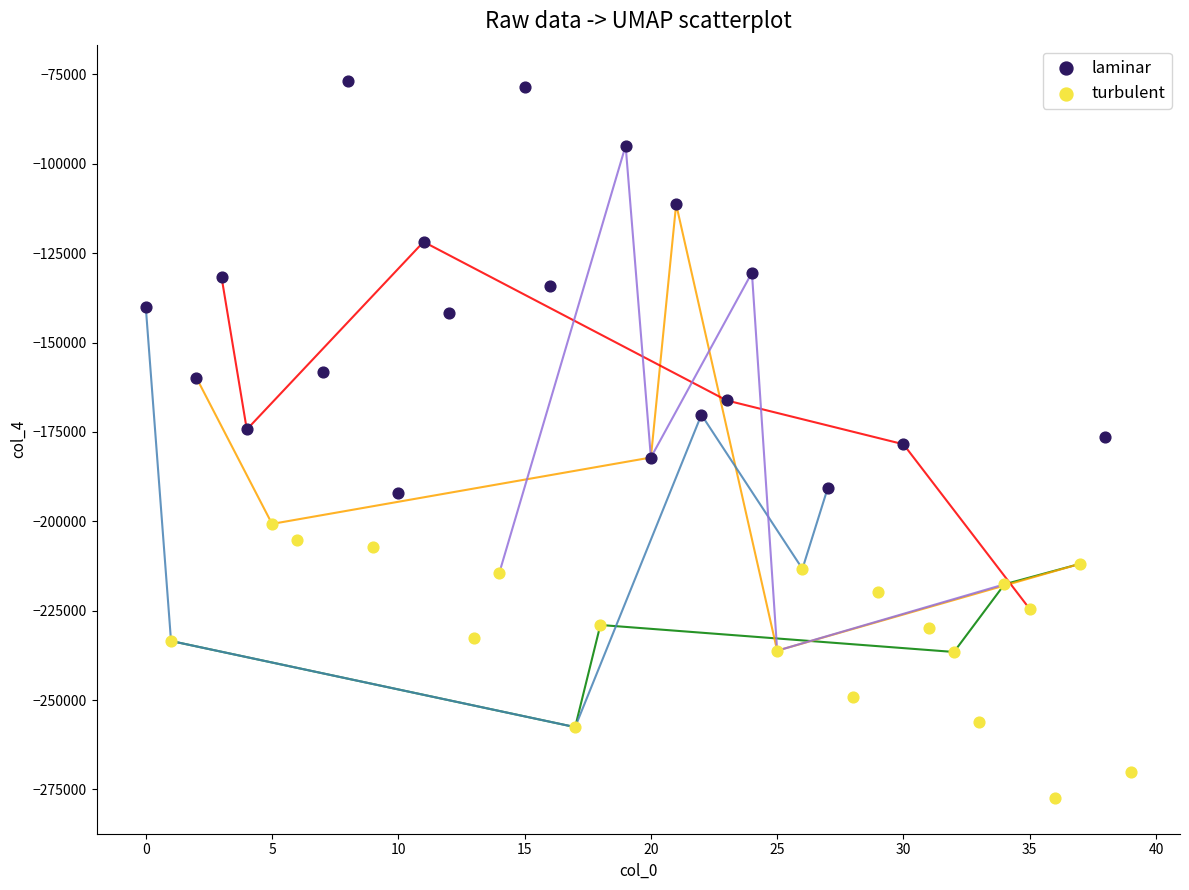

Which series reaches the maximum Y coordinate?

laminar